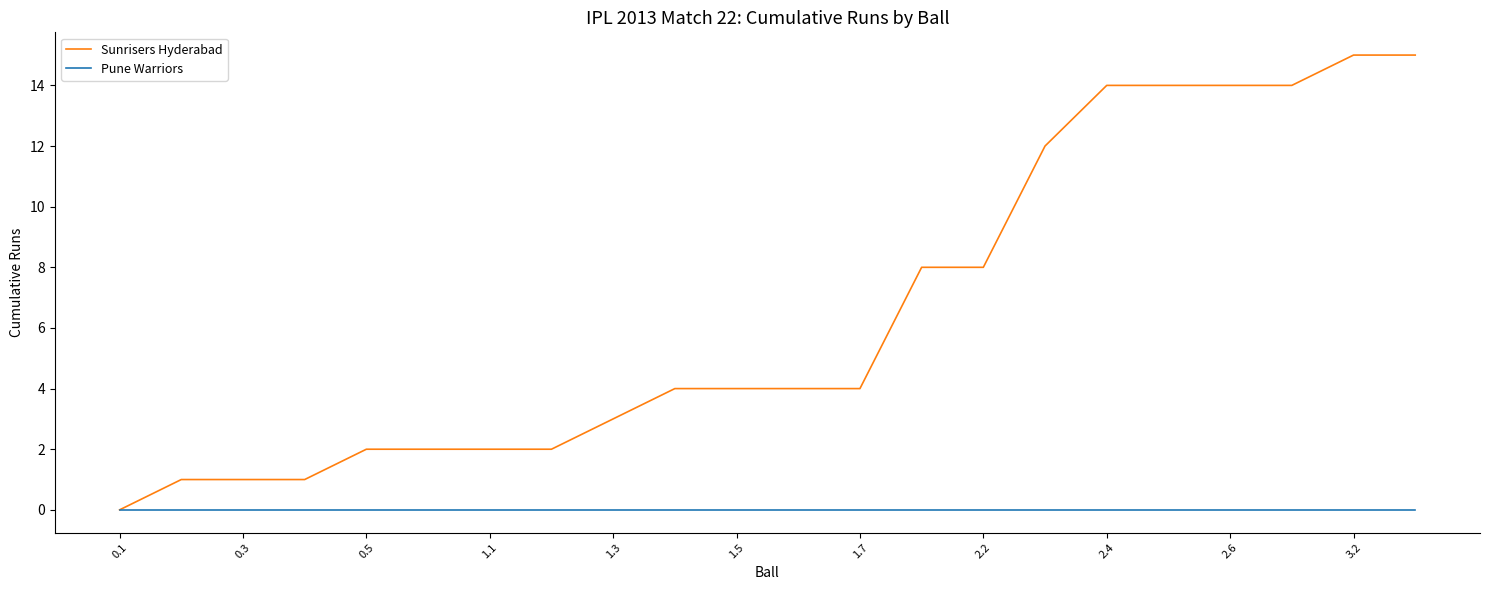

What are all the series names shown in the legend?

Sunrisers Hyderabad, Pune Warriors